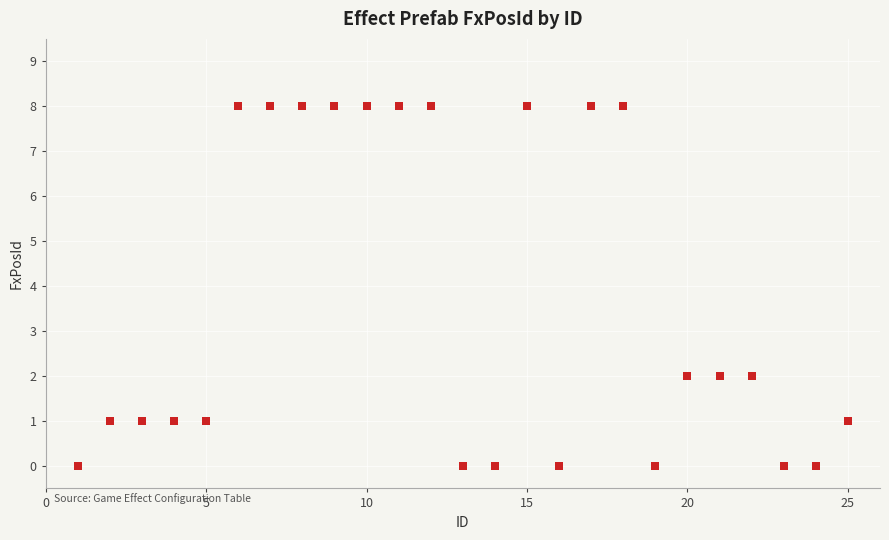

What is the range of Y values (max minus min)?

8